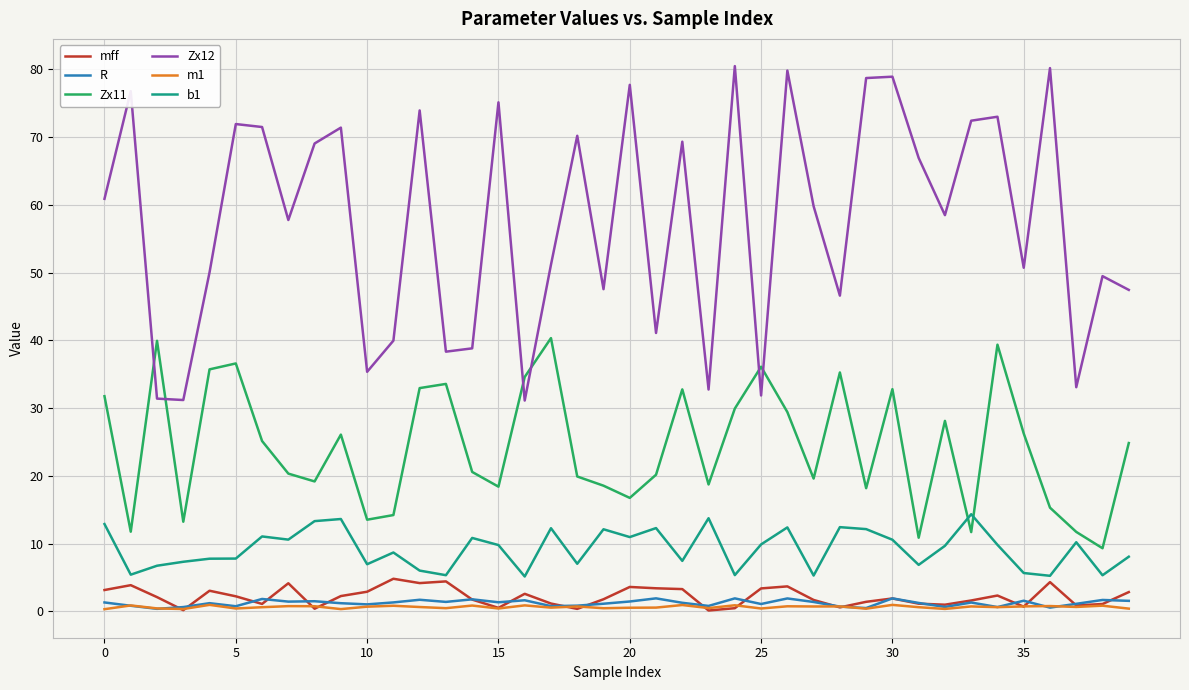

What is the minimum value for Zx12?

31.1